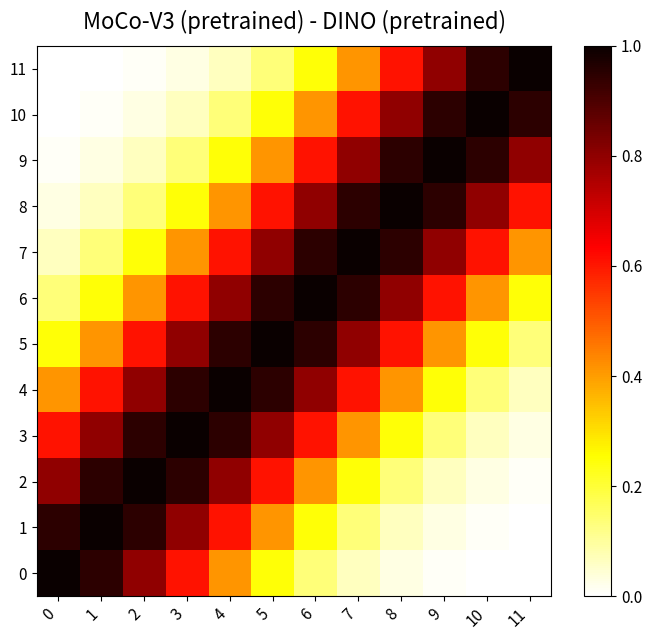

What is the difference between the highest and lowest values at 7?

0.9